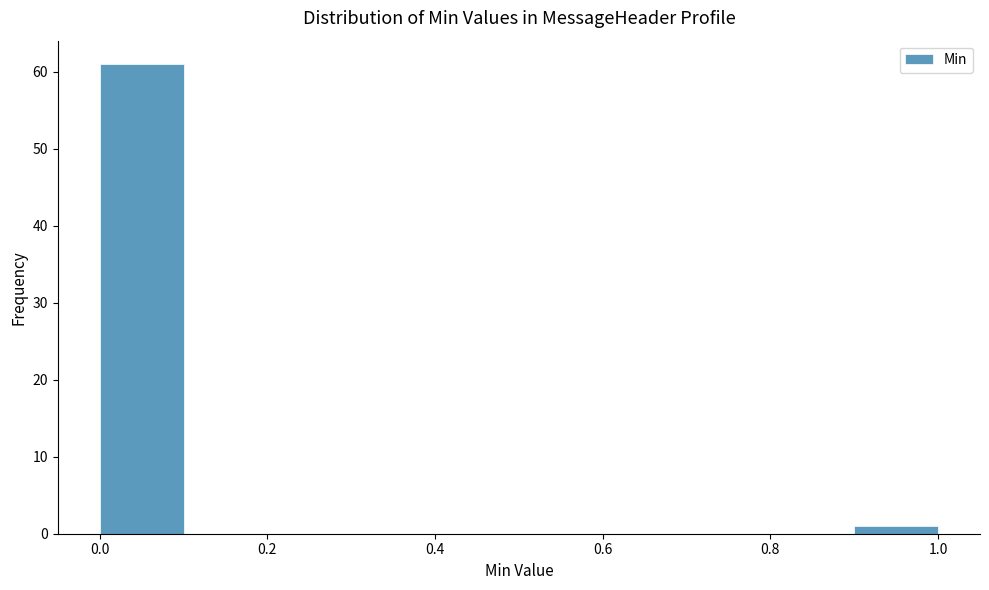

Over which range of the x-axis is the bar tallest?

0.0 to 0.1